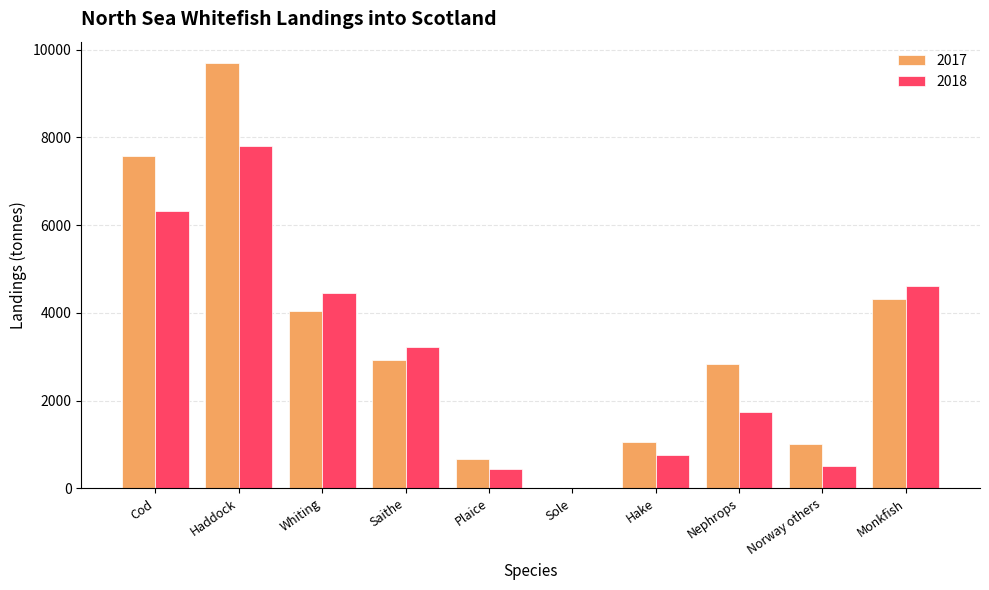

Is it true that 2017 equals 4309.2 at Monkfish?

True